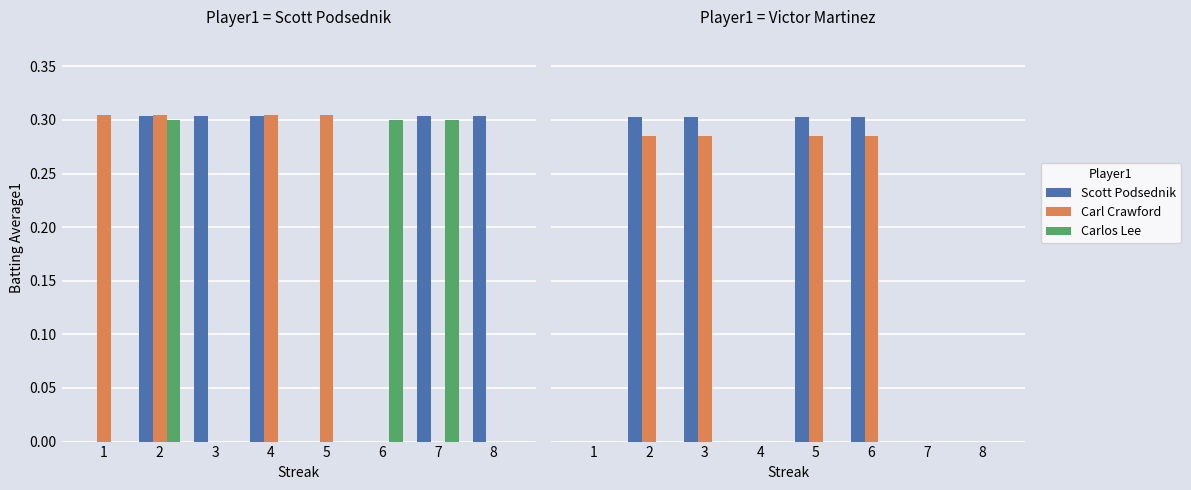

How many series are shown in this chart?

6